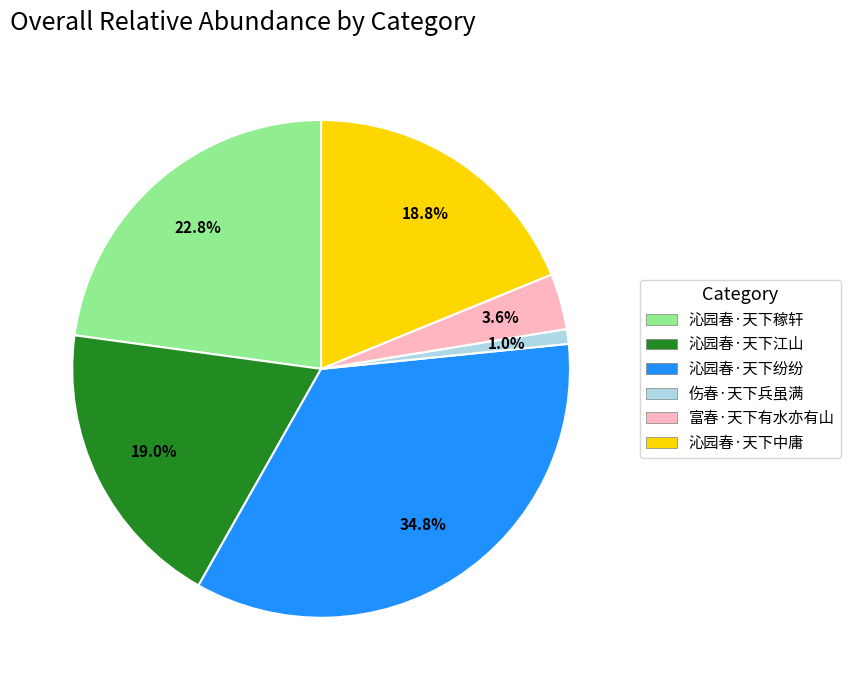

To the nearest percent, what is the average slice percentage?

17%